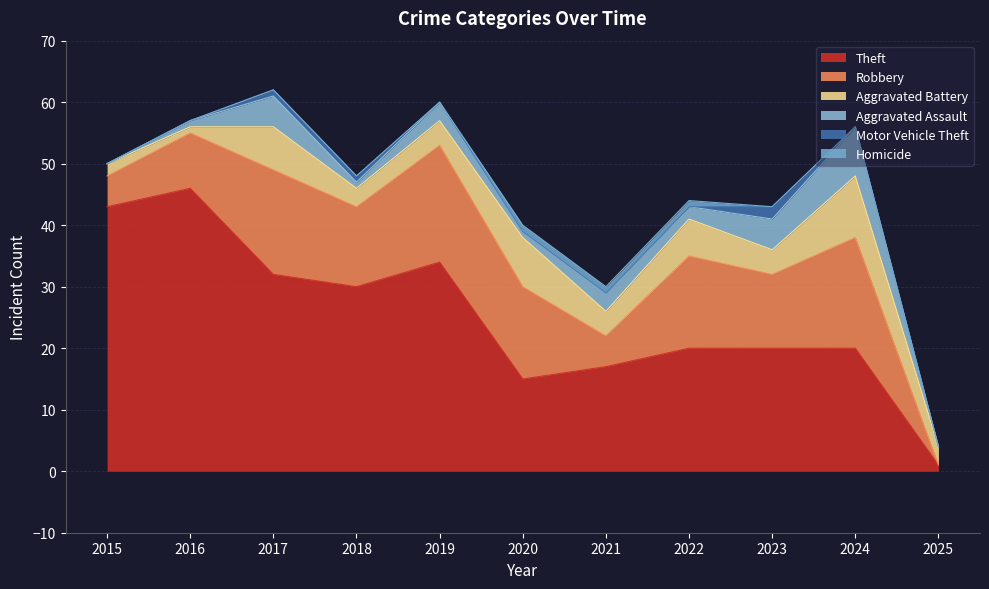

How many interior local valleys does the Aggravated Assault series have?

3